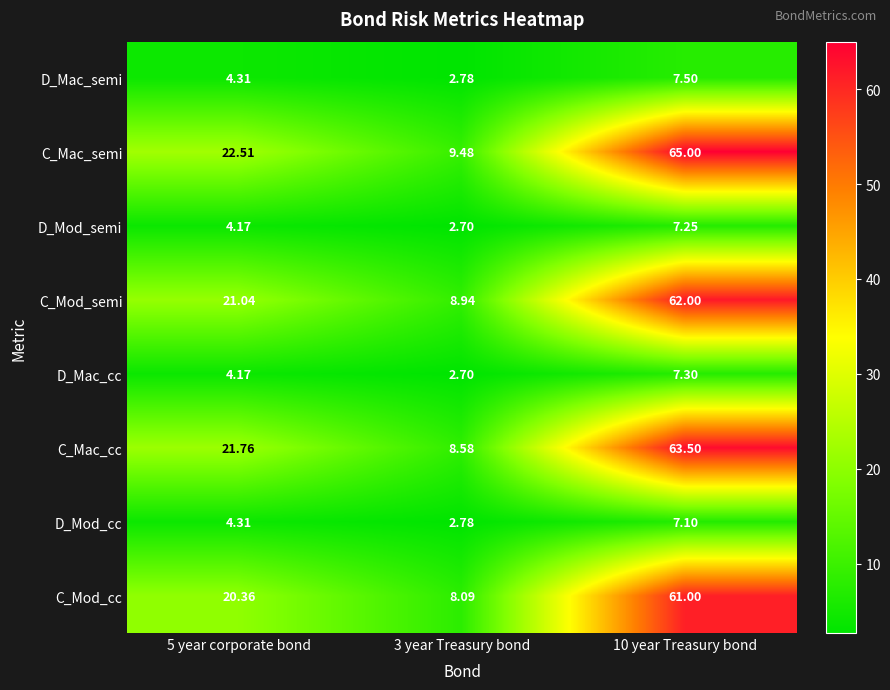

Which category has the highest value across all series?

10 year Treasury bond